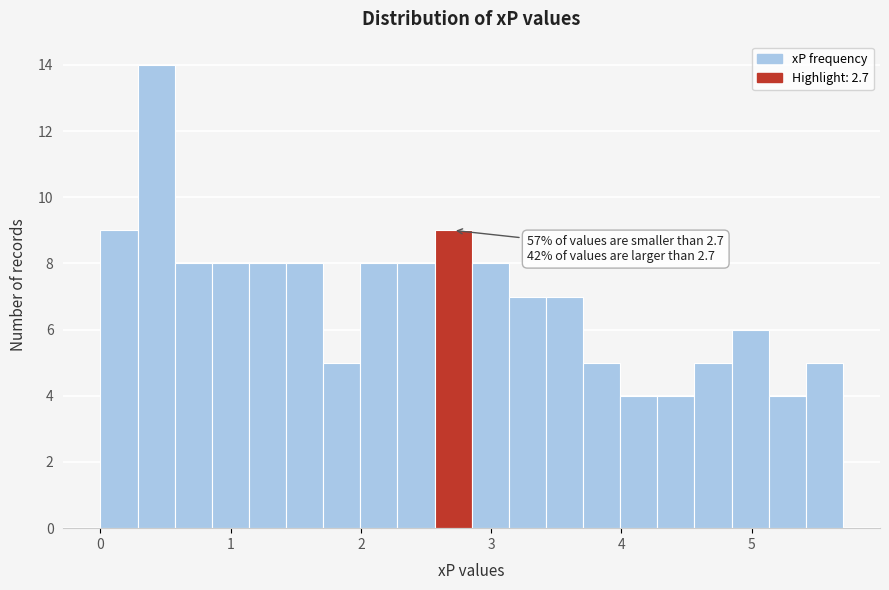

Around what value on the x-axis is the tallest bar? Give the approximate position of its centre, as read against the axis.

0.4